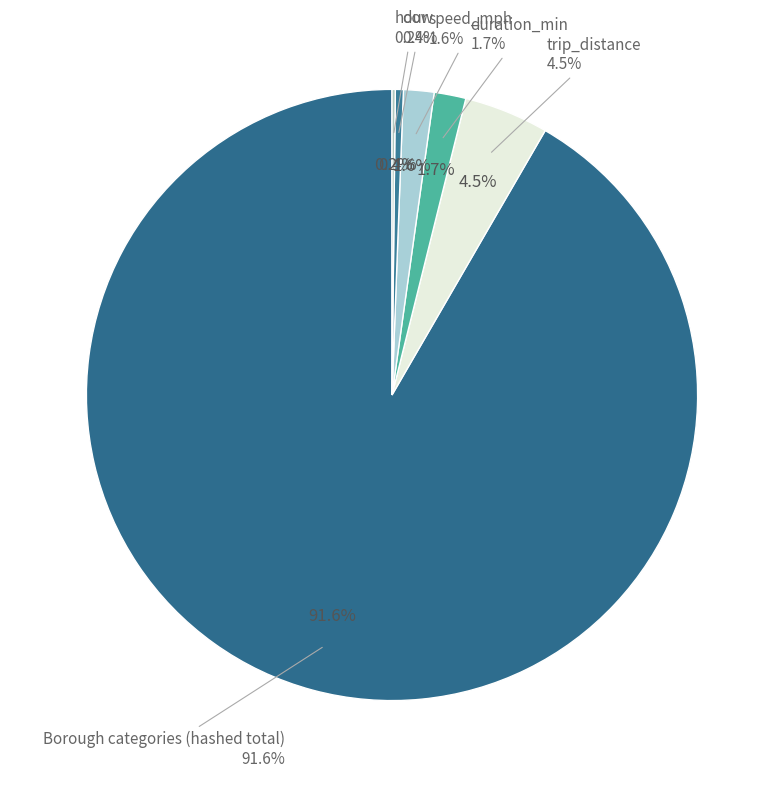

Count the number of slices in the pie.

6